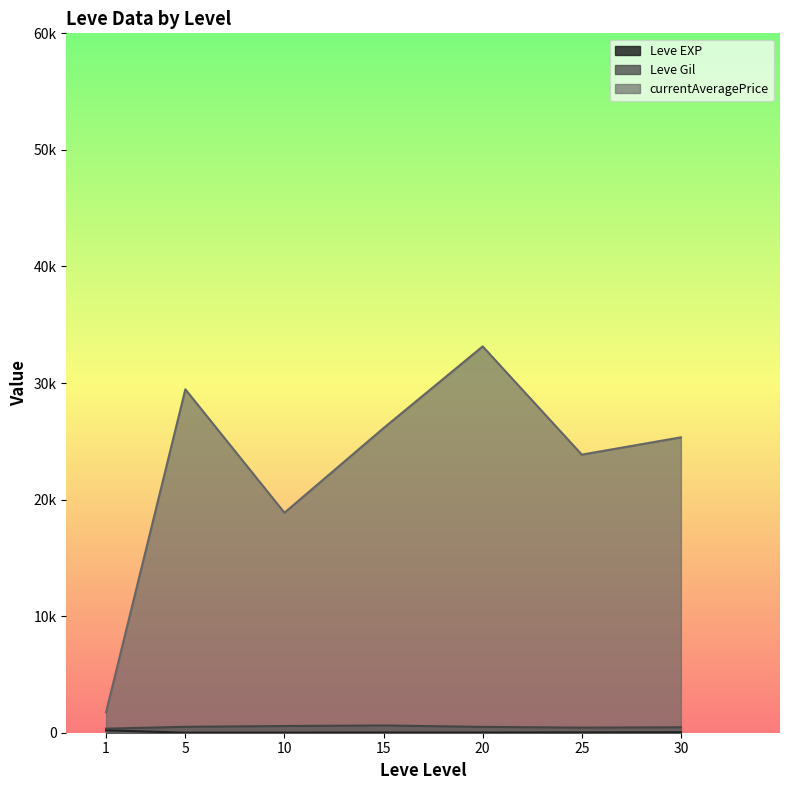

What is the average value of the Leve EXP series?

47